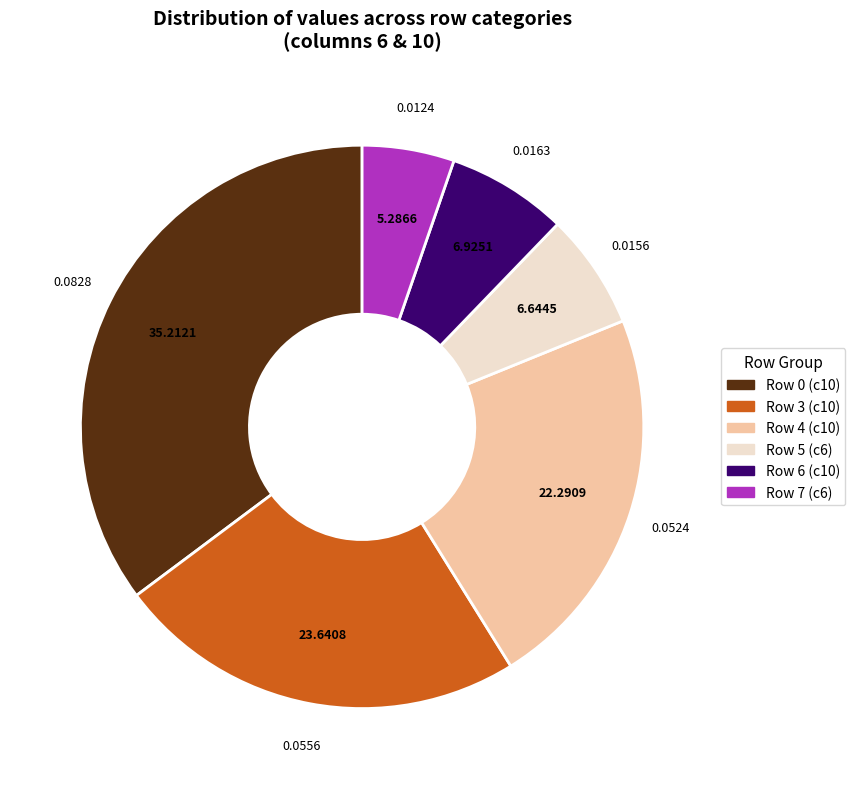

Count the number of slices in the pie.

6